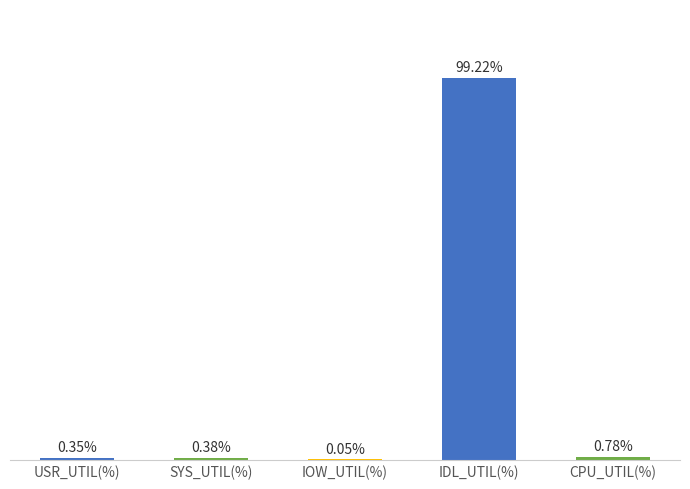

At which category does the chart reach its peak across all series?

IDL_UTIL(%)